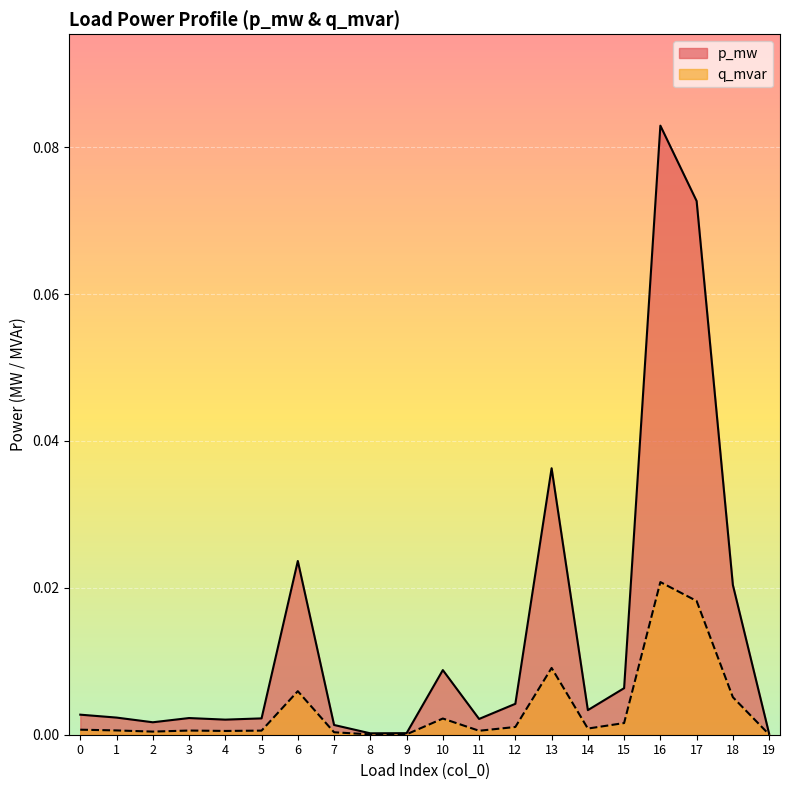

At which category is the sum across all series the highest?

16